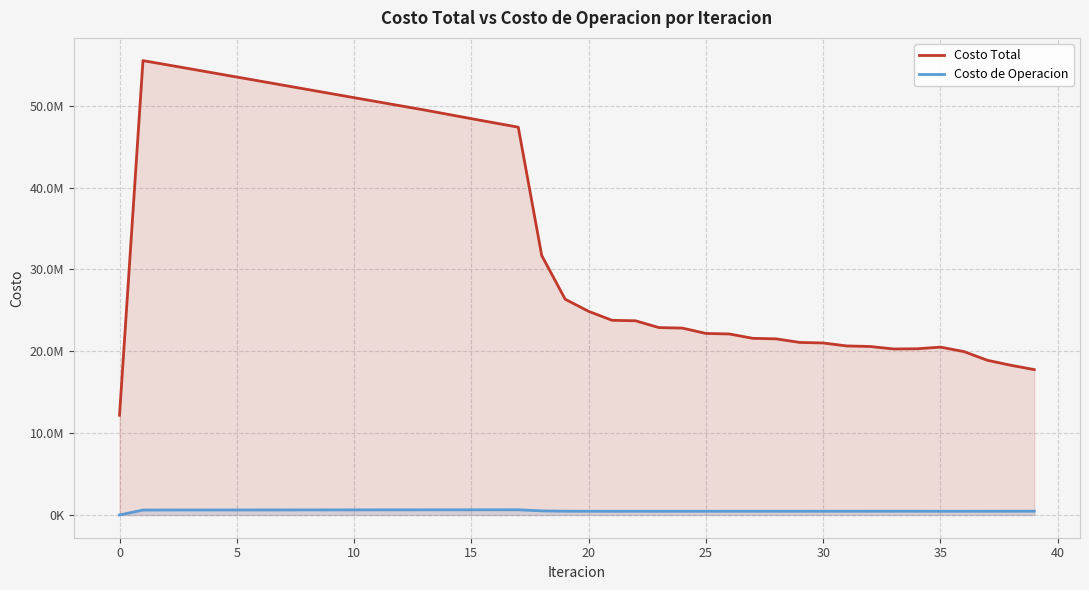

True or false: Costo de Operacion and Costo Total intersect in this chart.

False